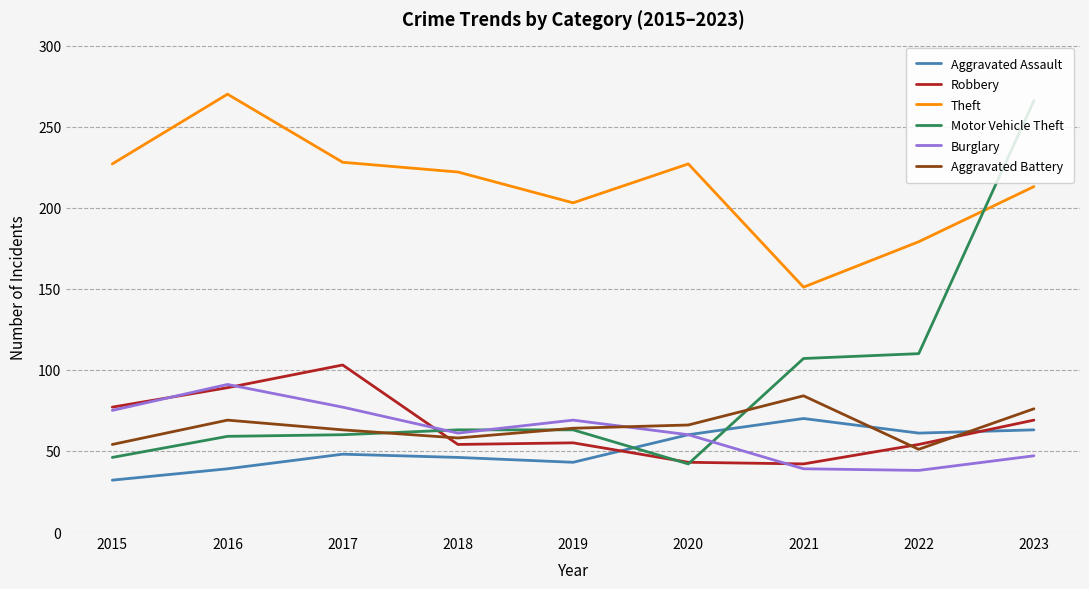

What is the difference between the highest and lowest values at 2015?

195